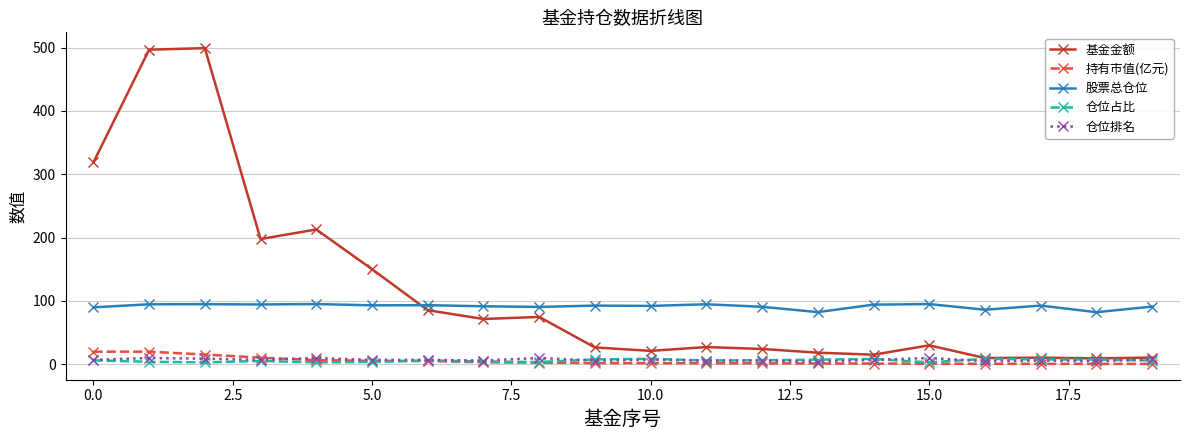

Which series has the widest spread of values?

基金金额